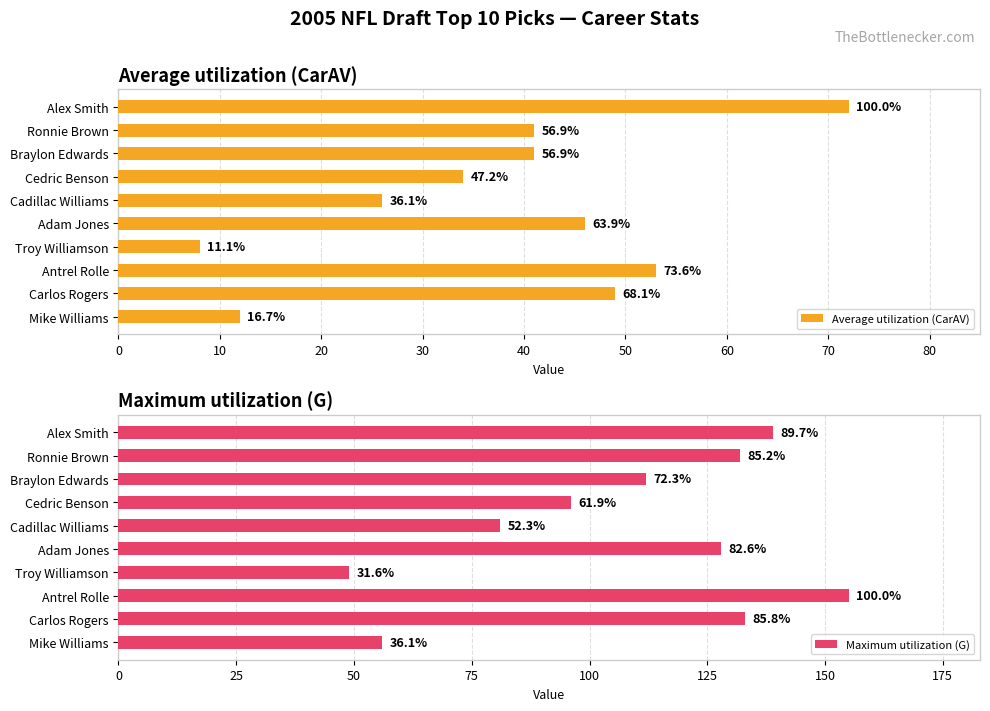

What are all the series names shown in the legend?

Average utilization (CarAV), Maximum utilization (G)